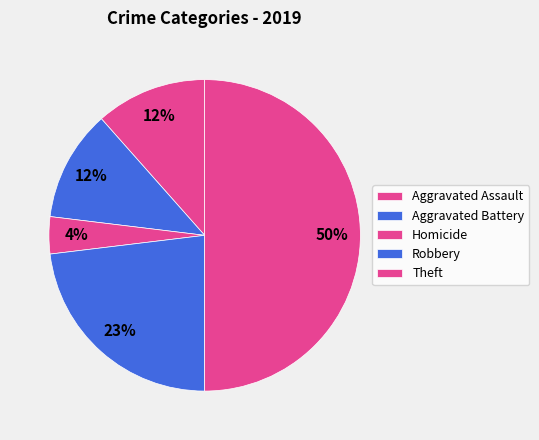

To the nearest percent, what portion does Robbery represent?

23%